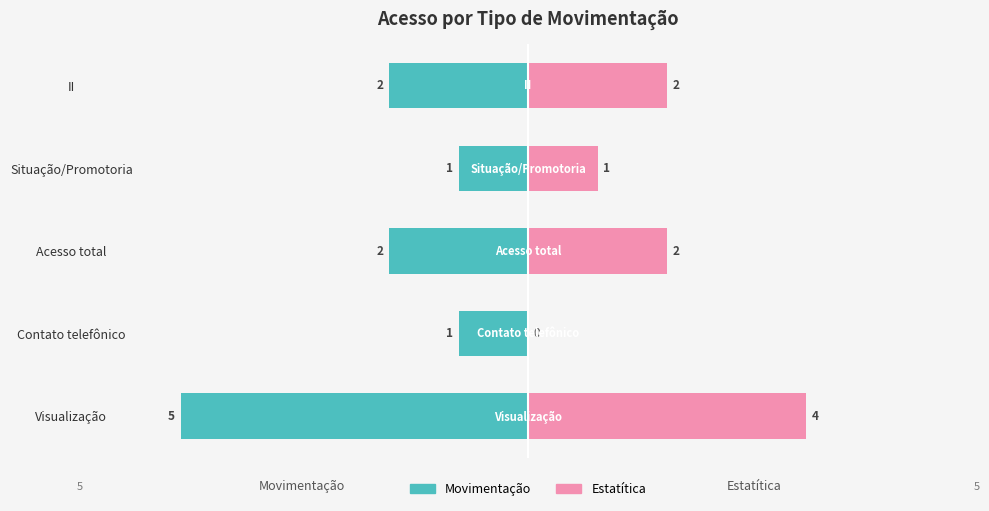

Reading left to right, transcribe all the data shown in this chart.

Movimentação: -5	-1	-2	-1	-2
Estatítica: 4	0	2	1	2